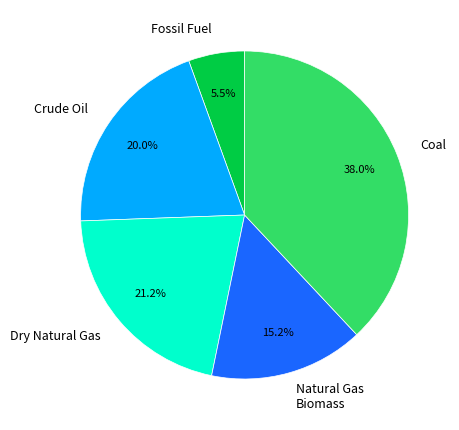

Is the sum of Coal and Fossil Fuel greater than half?

No